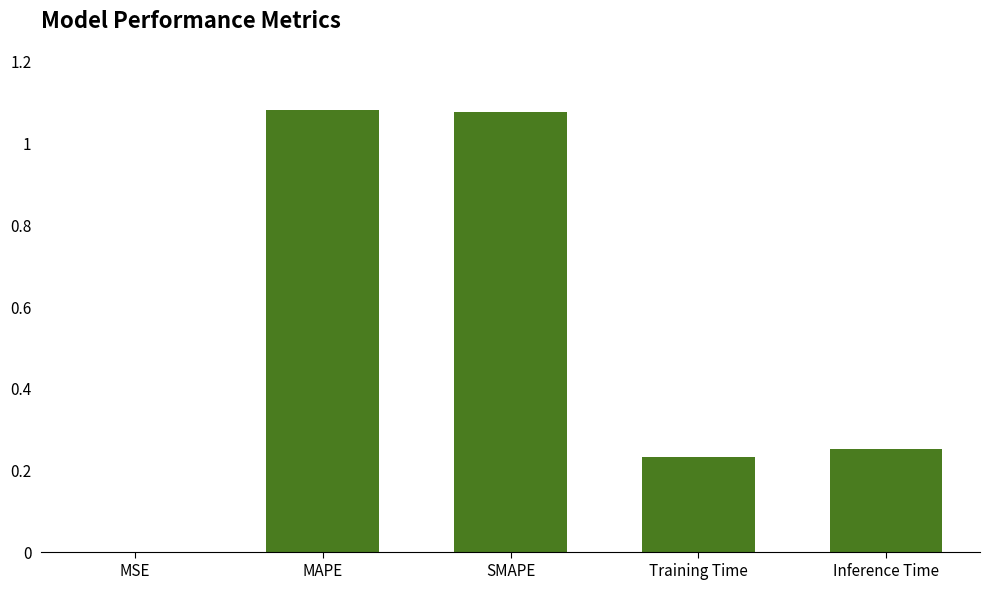

The value at SMAPE is 0.6. True or false?

False